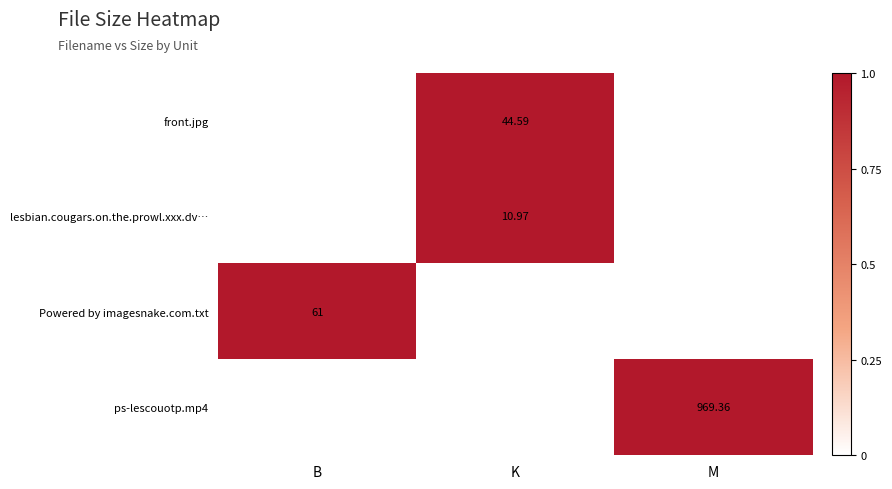

Which has a higher value, K or B?

K